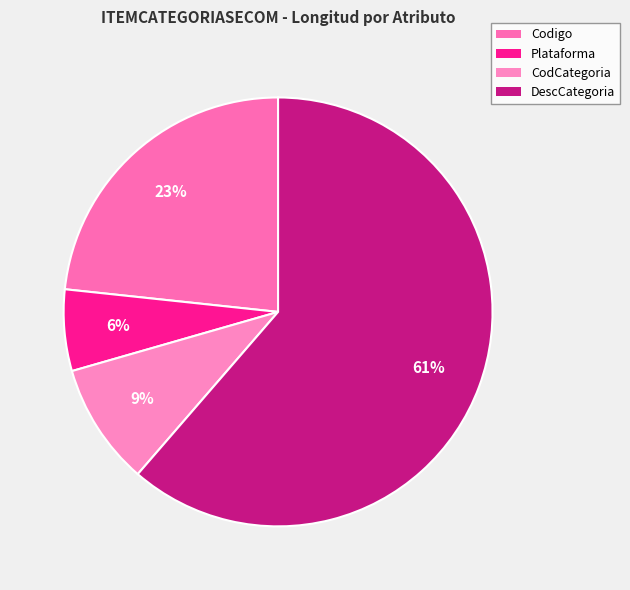

To the nearest percent, what is the combined percentage of Plataforma and DescCategoria?

67%